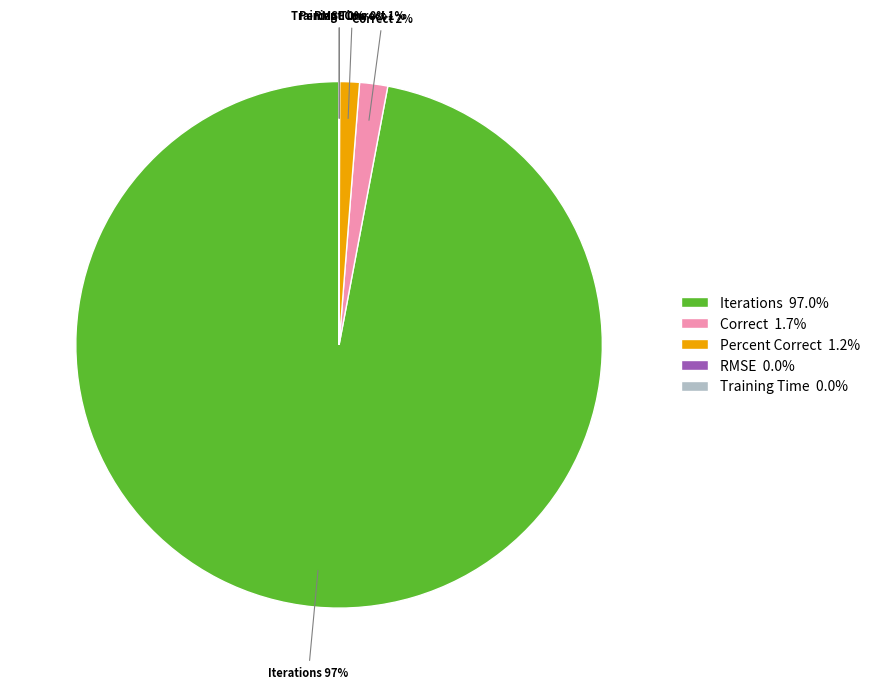

Combined, do Iterations and Correct account for over 50%?

Yes